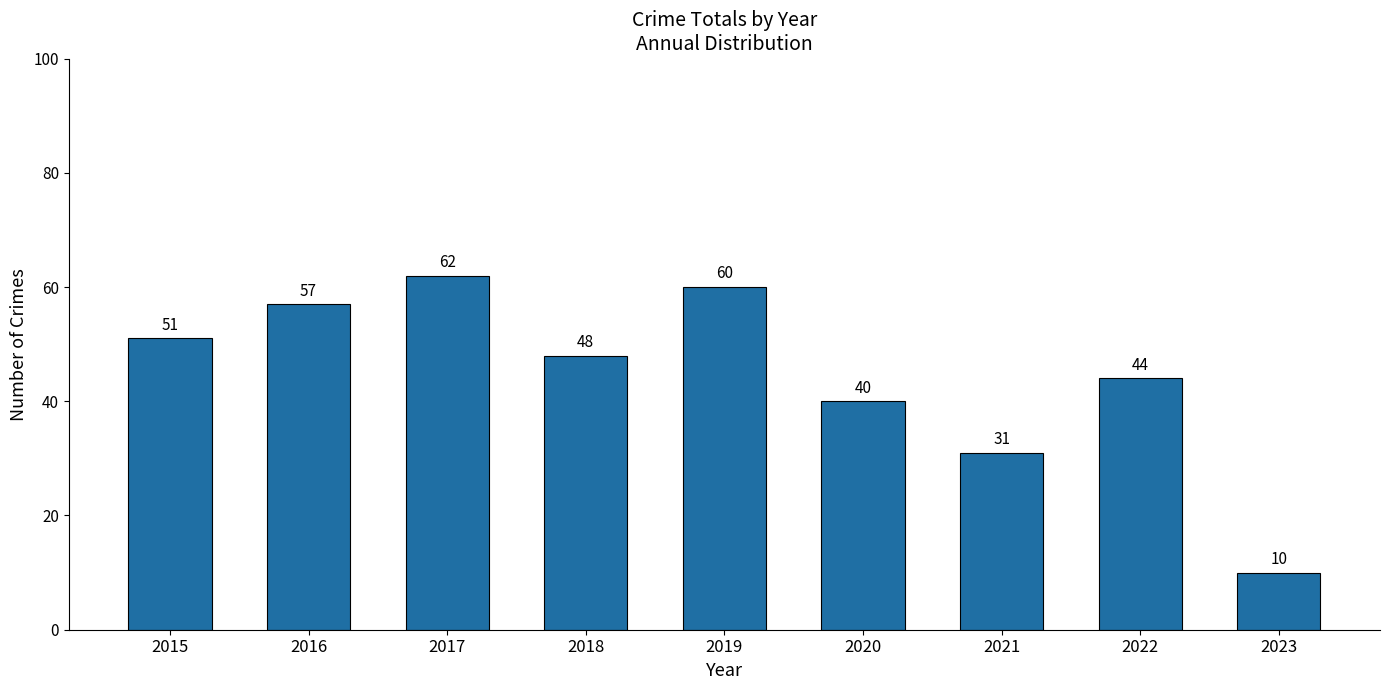

What is the sum of the values at 2022 and 2016?

101